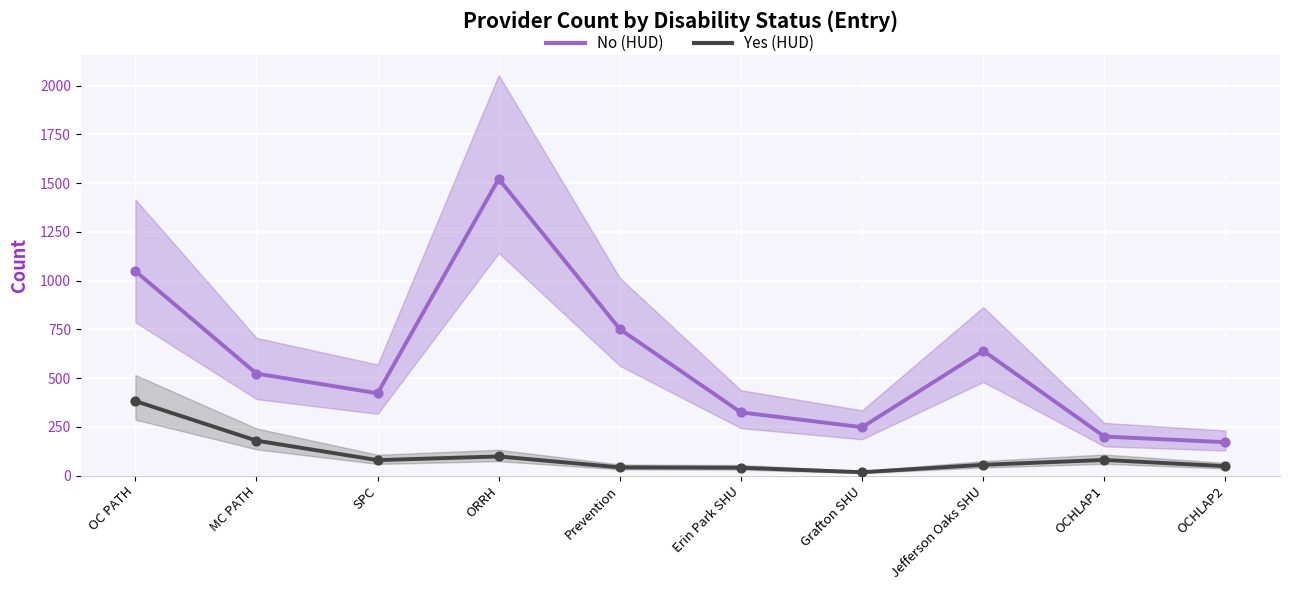

What is the total value across all series at Grafton SHU?

265